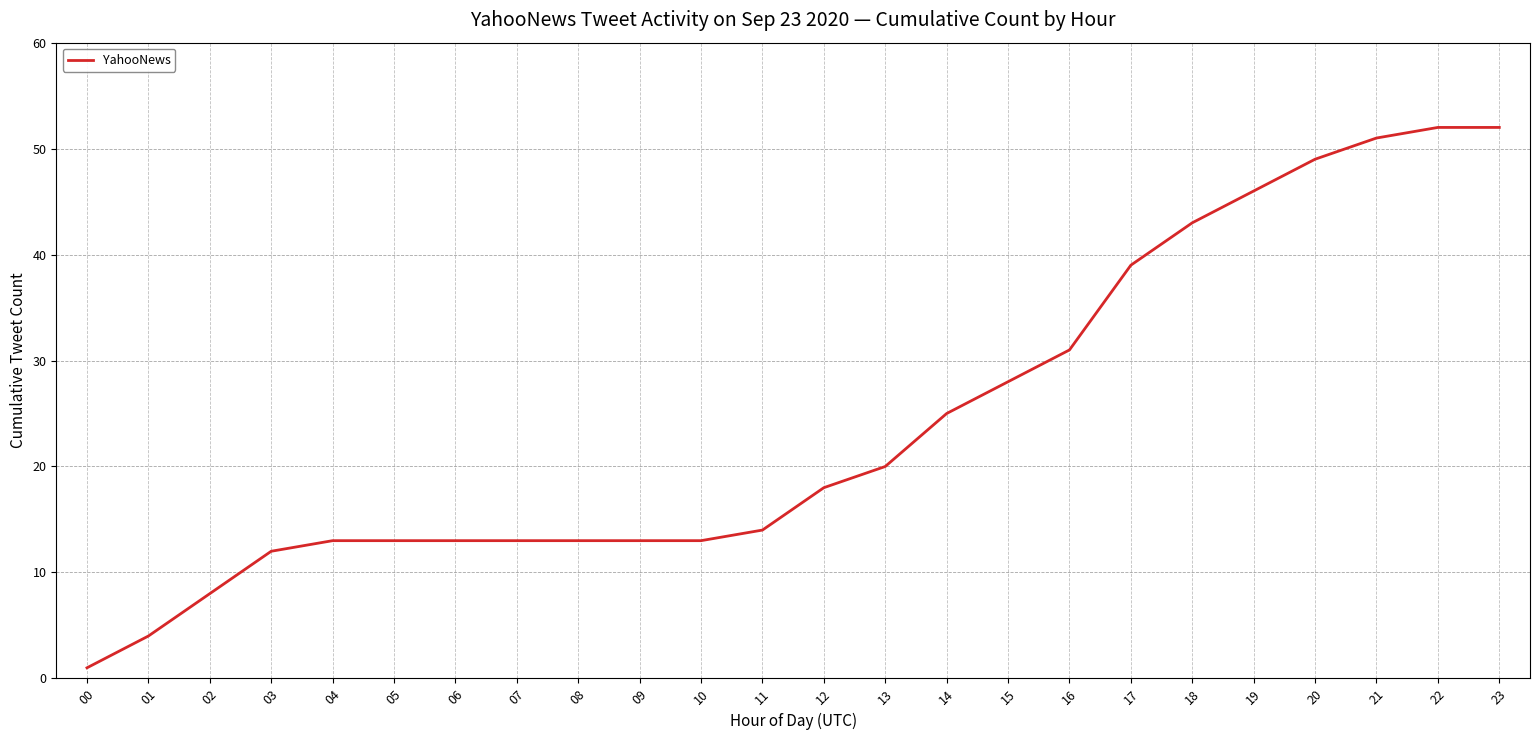

True or false: the data shows 13 at 08.

True